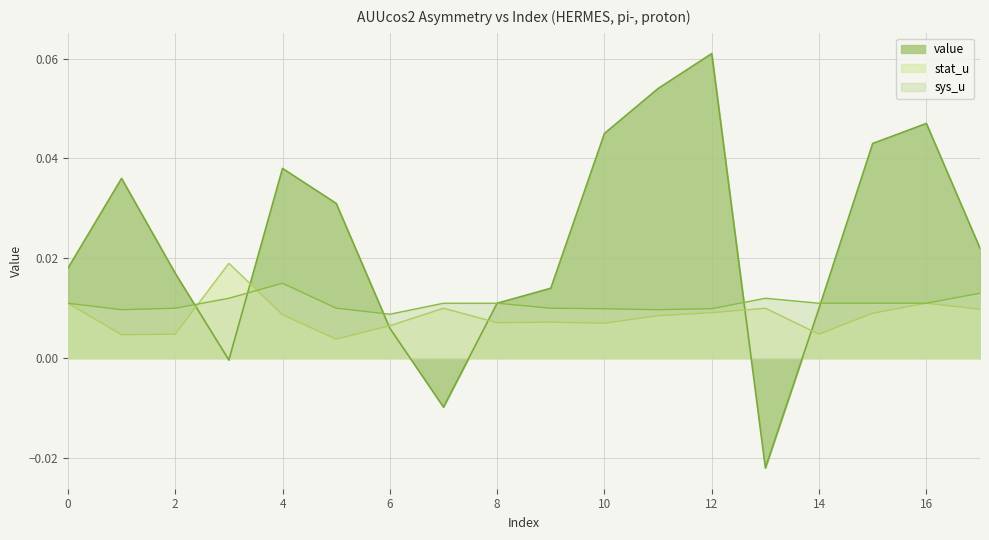

Which has a higher value, 4 or 1?

4